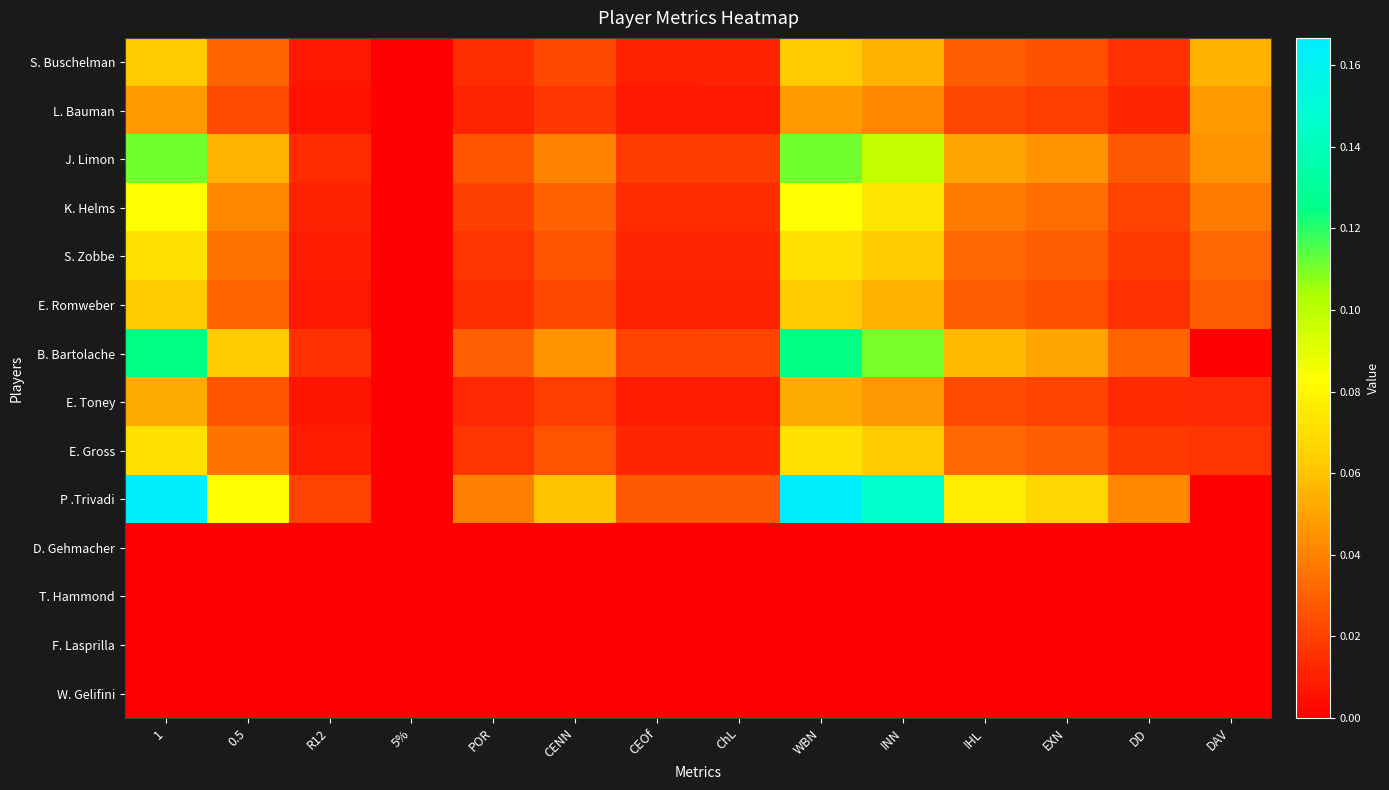

At R12, list the series in order from largest to smallest.

P .Trivadi, B. Bartolache, J. Limon, K. Helms, S. Zobbe, E. Gross, E. Romweber, S. Buschelman, E. Toney, L. Bauman, D. Gehmacher, T. Hammond, F. Lasprilla, W. Gelifini